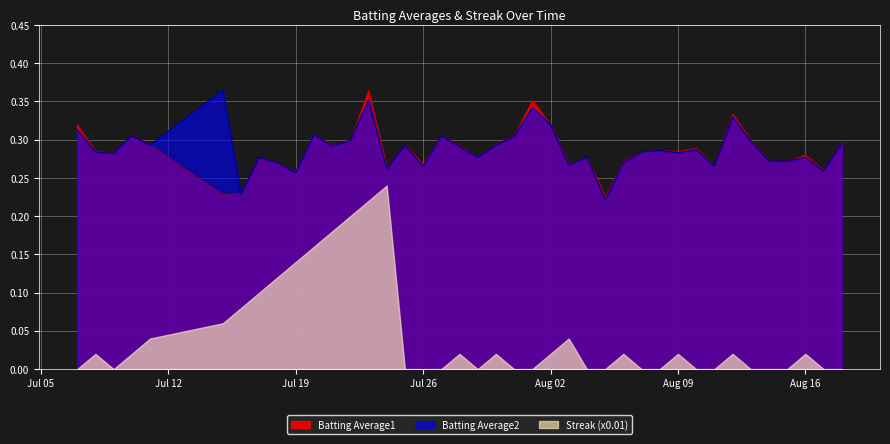

The Batting Average1 series shows 0.2 at Aug 09. True or false?

False